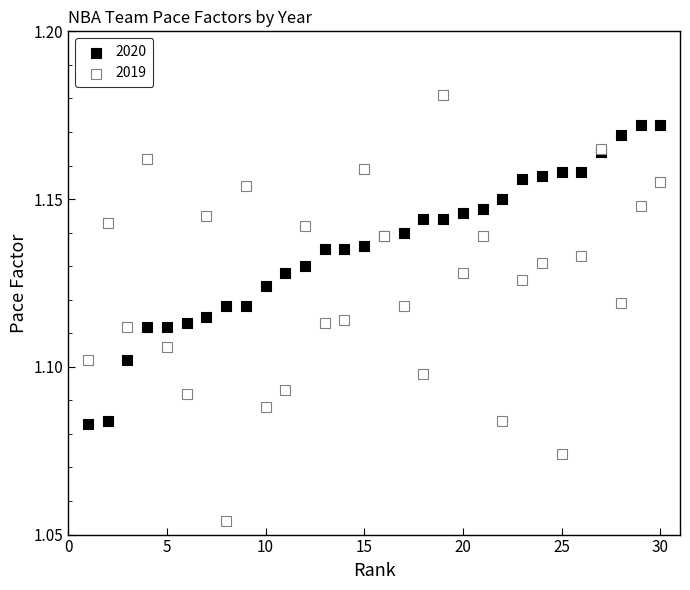

Which series has the widest spread of Y values?

2019